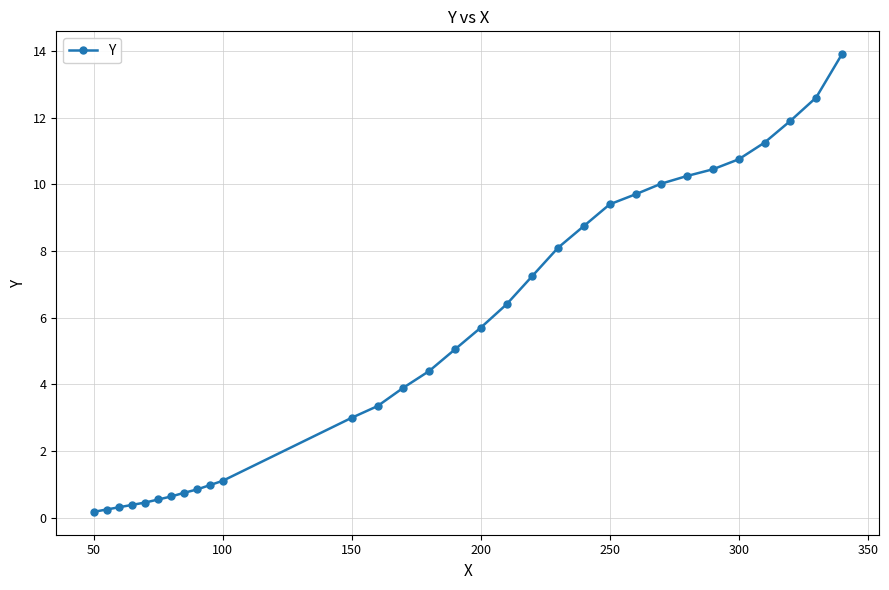

What is the average value?

5.6